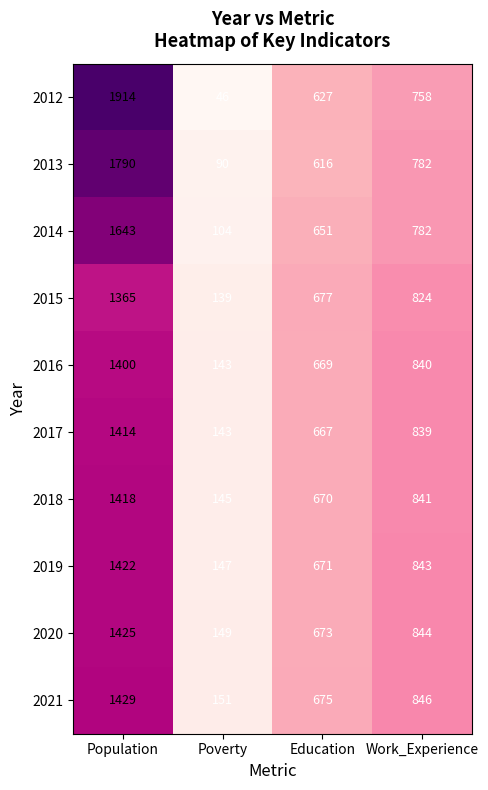

List the series in order of their peak value, lowest first.

2015, 2016, 2017, 2018, 2019, 2020, 2021, 2014, 2013, 2012